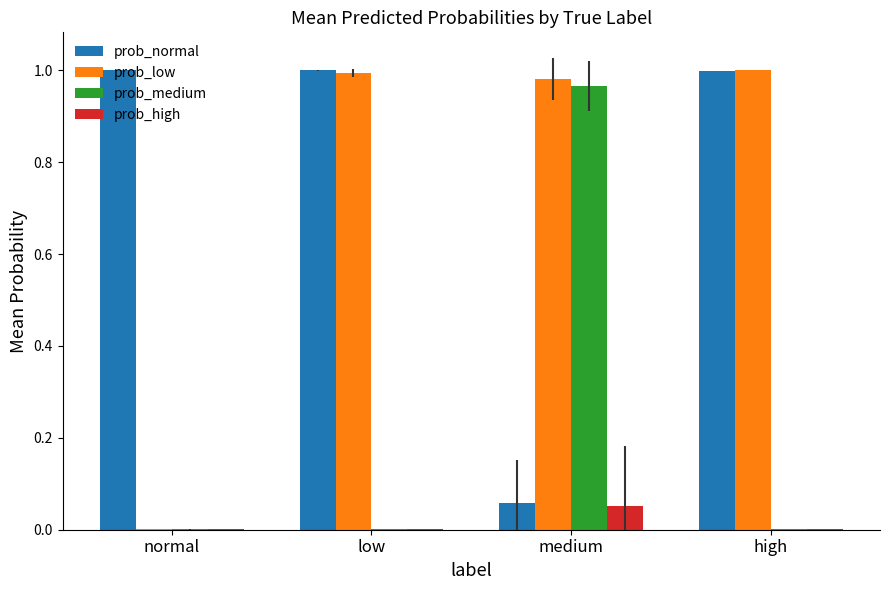

At which label does prob_high reach its peak?

medium